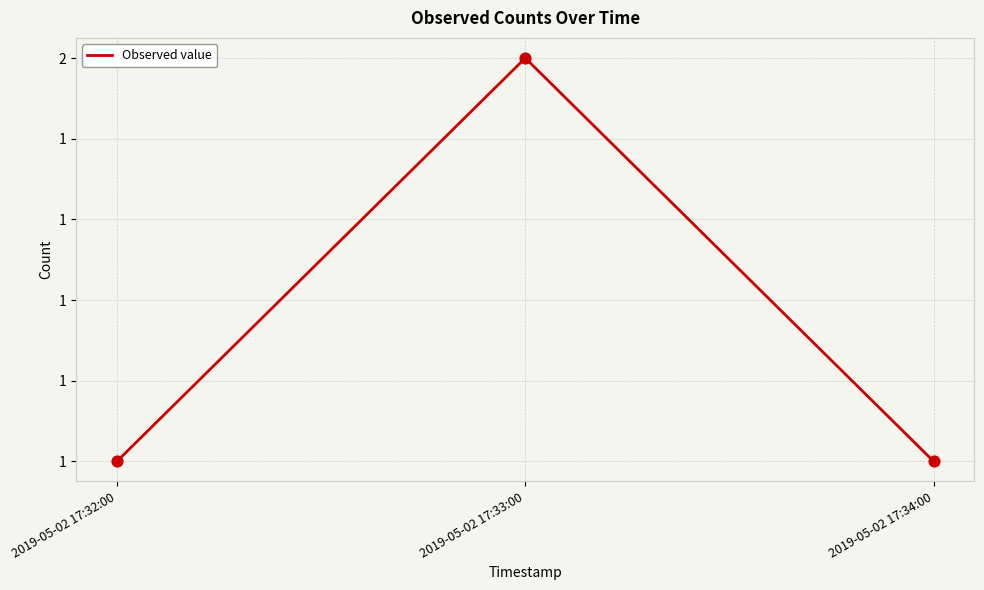

Which has a higher value, 2019-05-02 17:32:00 or 2019-05-02 17:33:00?

2019-05-02 17:33:00